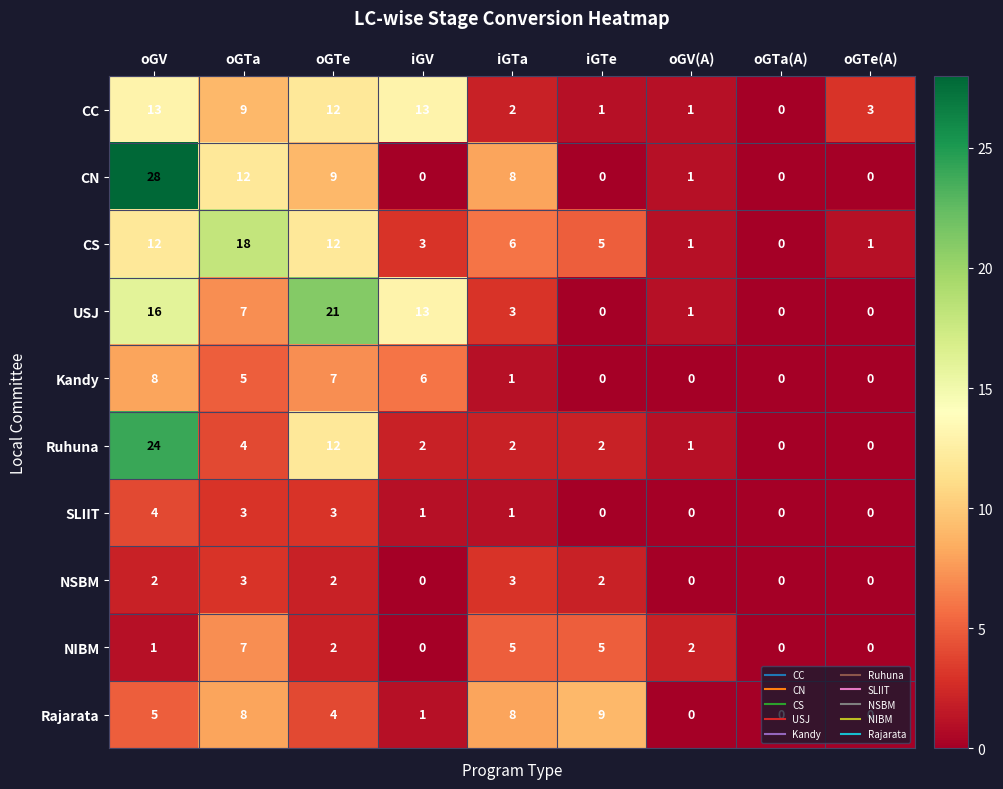

Which series has the largest range (max minus min)?

CN